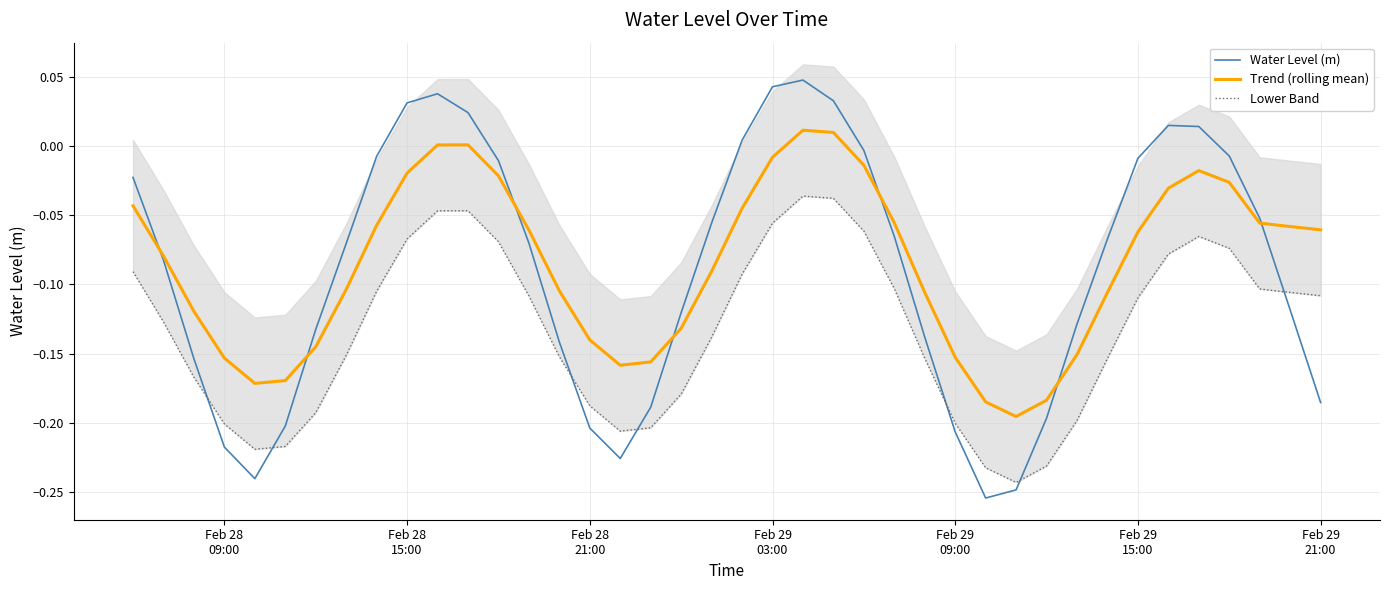

Read the Lower Band value at Feb 29
09:00.

-0.2